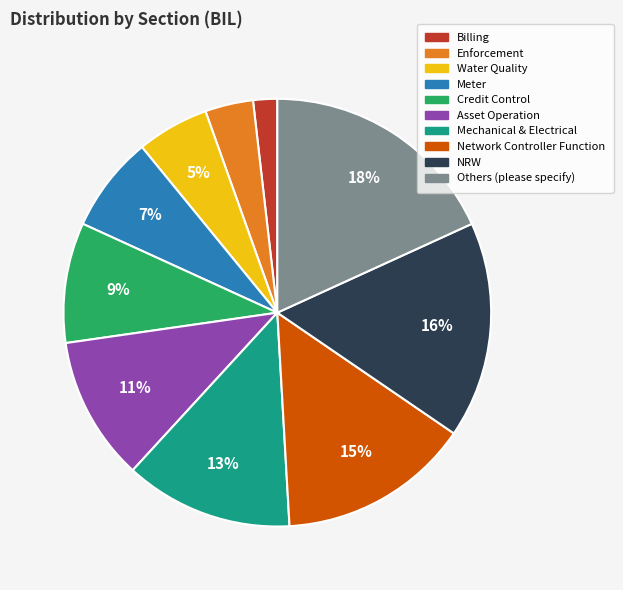

Rank the categories by value from highest to lowest.

Others (please specify), NRW, Network Controller Function, Mechanical & Electrical, Asset Operation, Credit Control, Meter, Water Quality, Enforcement, Billing